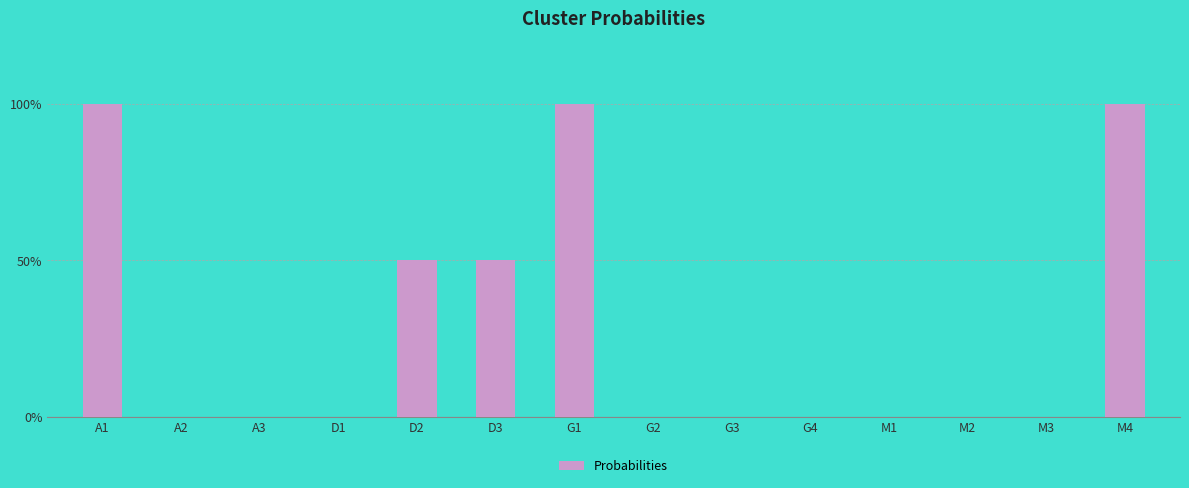

What value does the data have at A1?

1.0